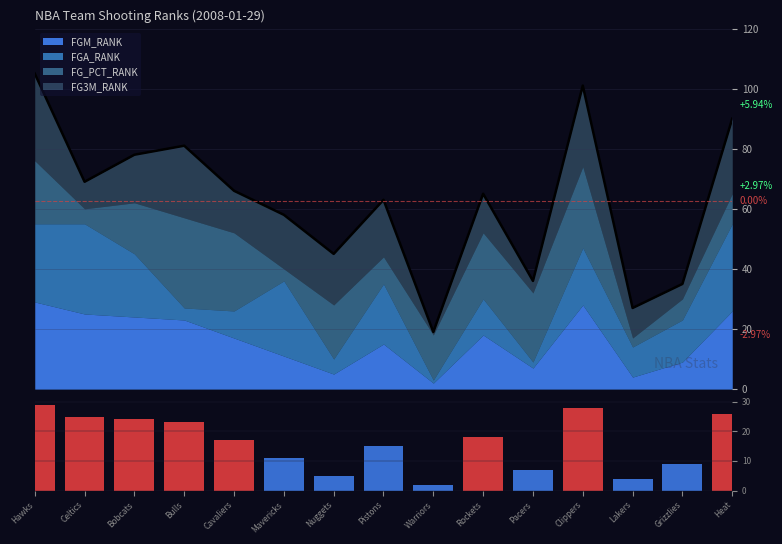

Where does the data first go above 17?

Hawks